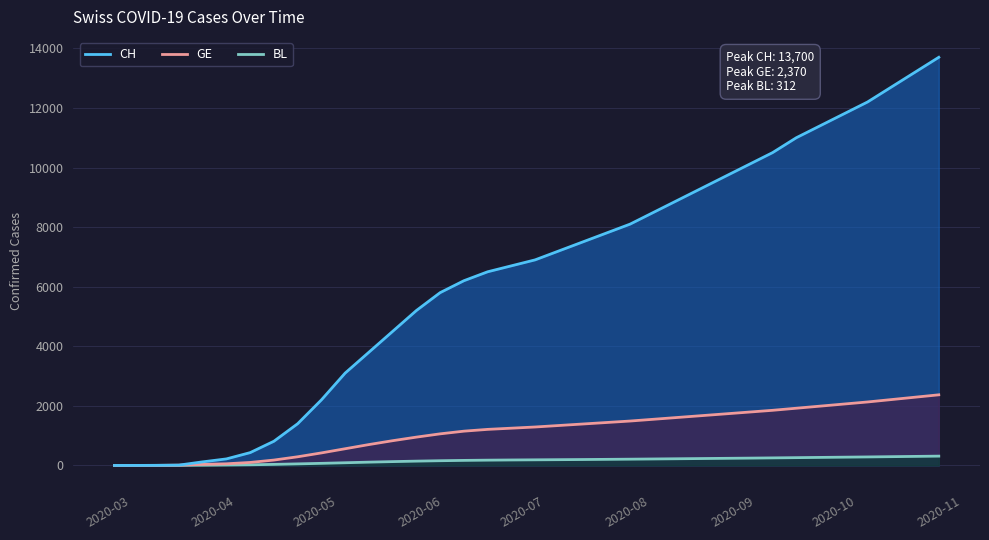

Which series has the largest total across all categories?

CH